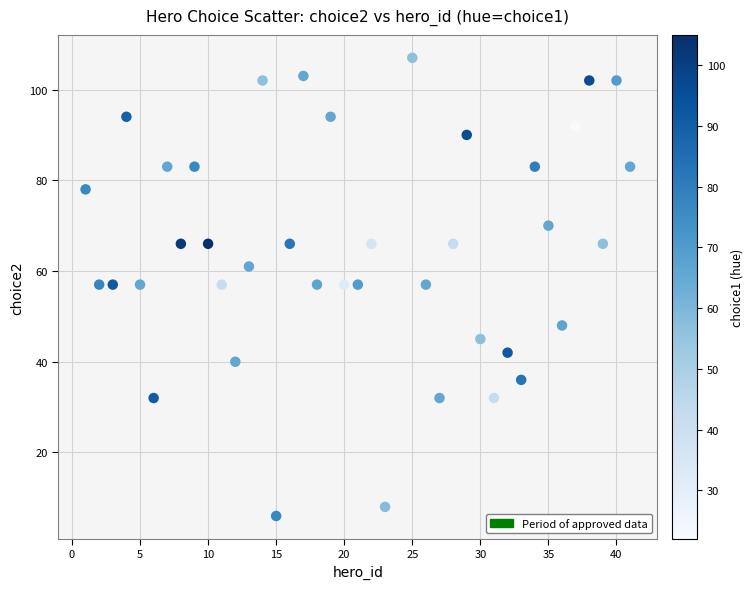

What is the range of X values (max minus min)?

40